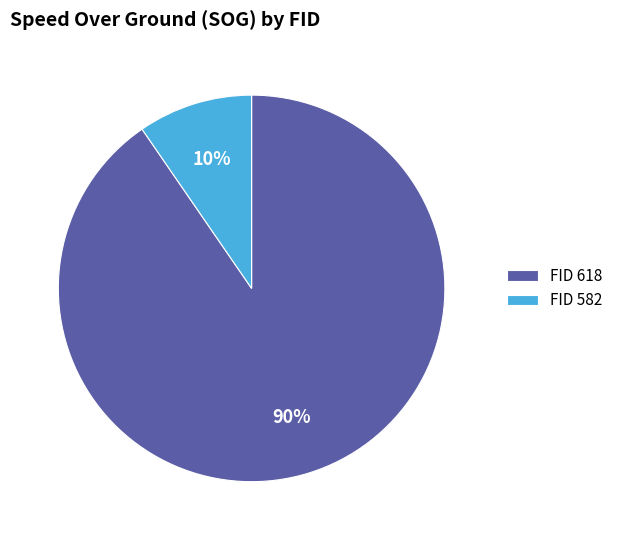

To the nearest percent, what is the average slice percentage?

50%